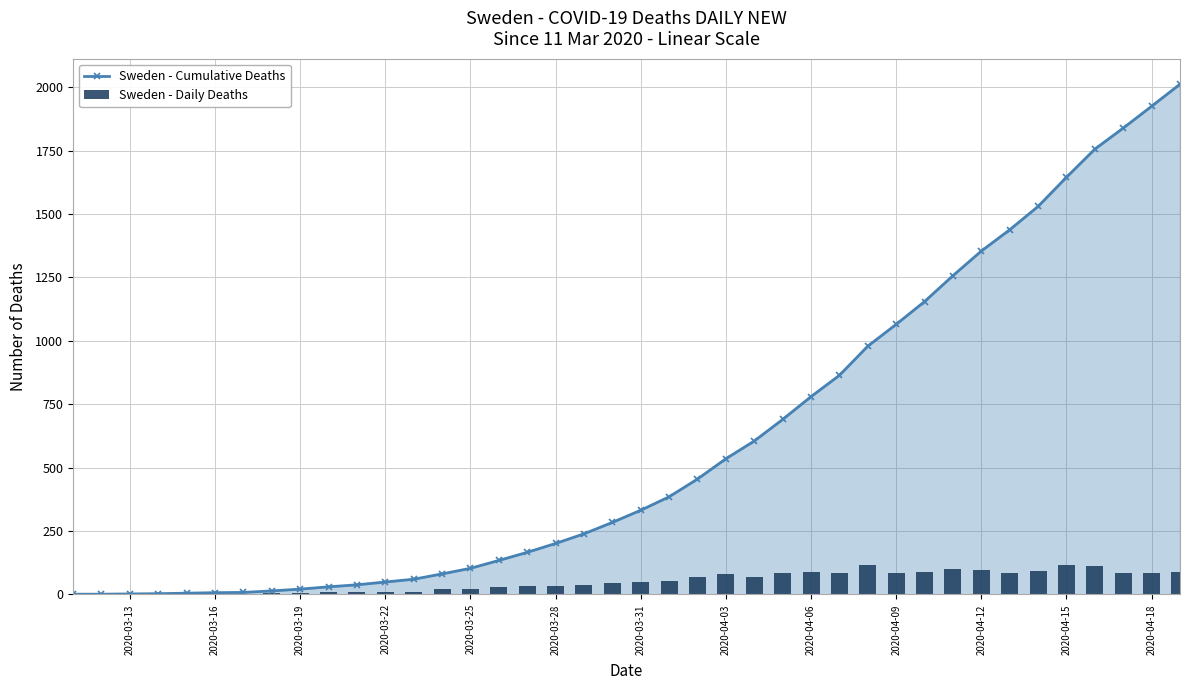

How many data points in Sweden - Cumulative Deaths are less than 332?

20